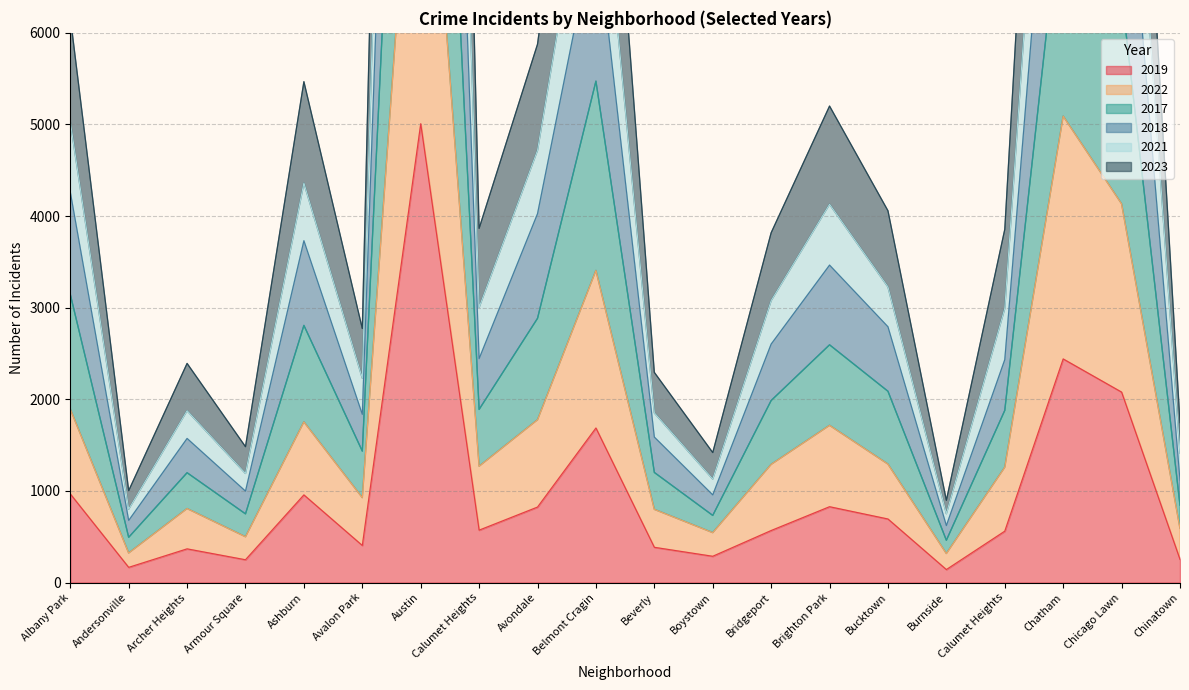

What is the average value of the 2019 series?

972